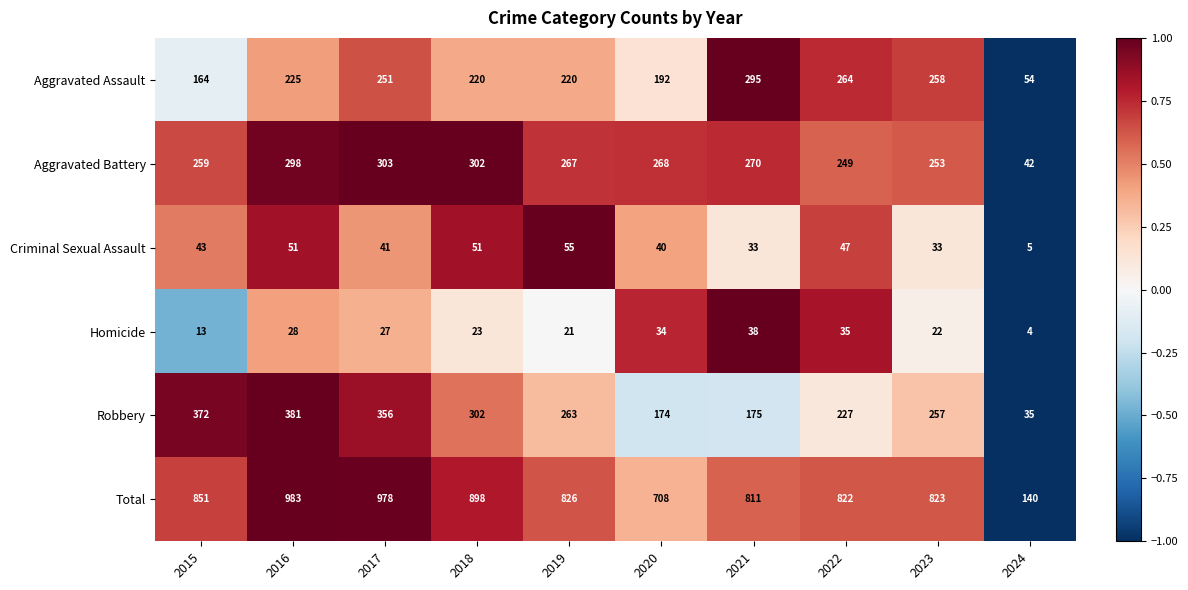

What is the sum of all Criminal Sexual Assault values?

399